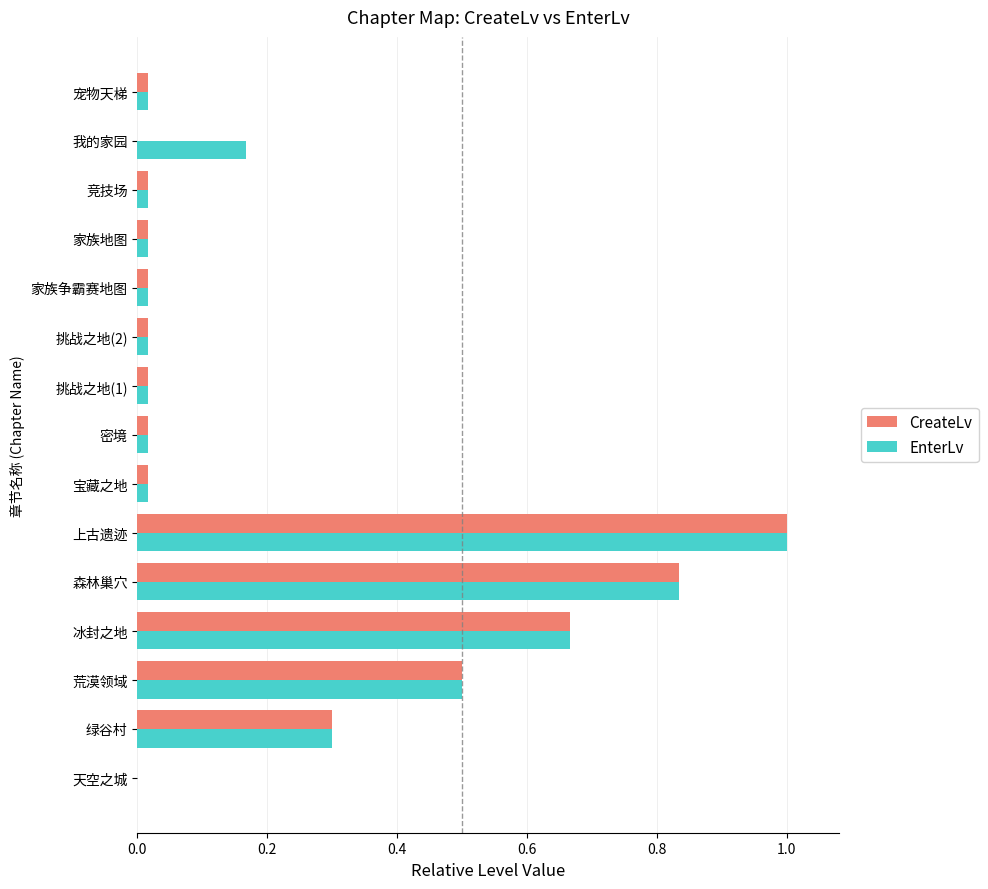

What is the sum of all CreateLv values?

3.4